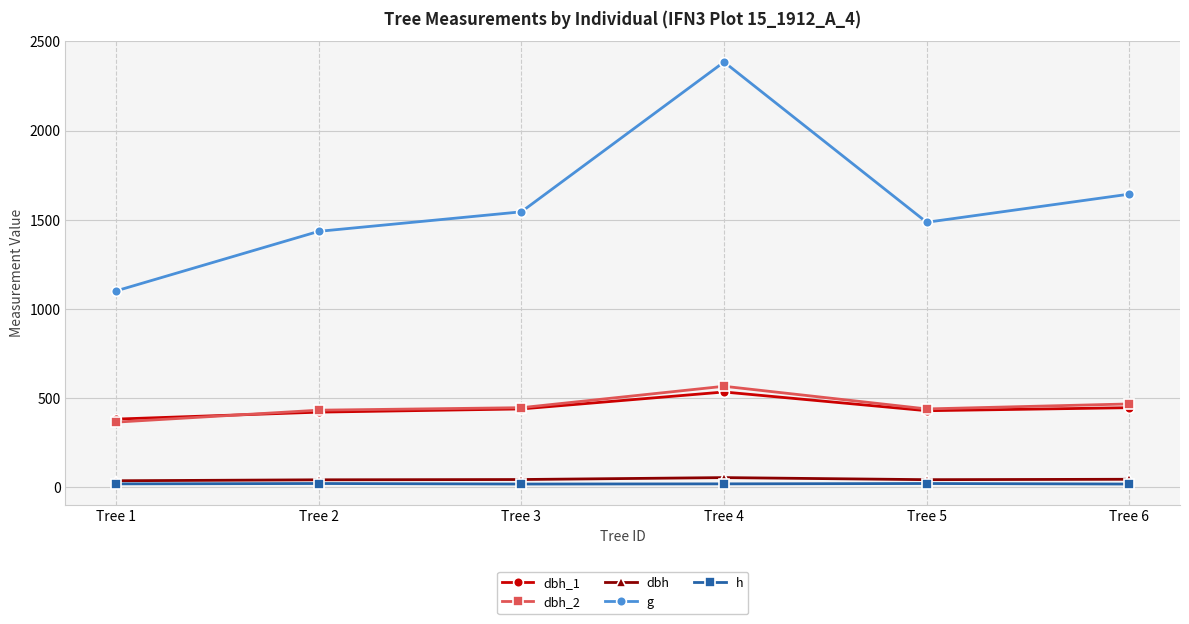

Which series changed the most between Tree 1 and Tree 2?

g